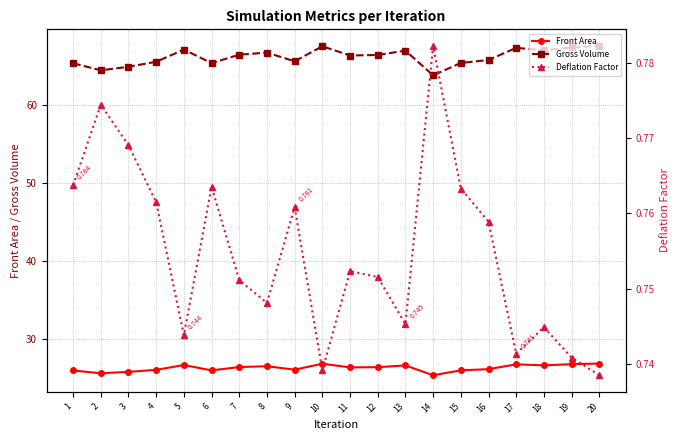

Which series changed the most between 15 and 18?

Gross Volume